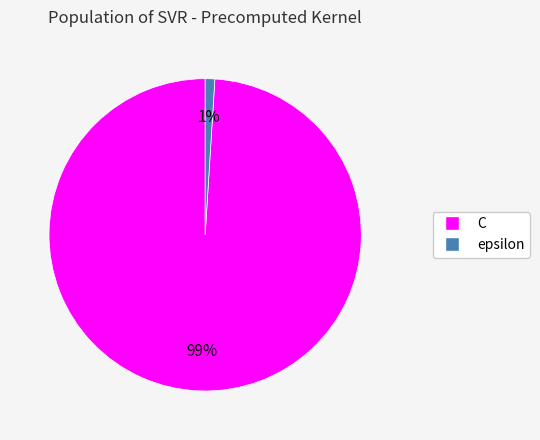

Which category has the biggest portion of the pie?

C